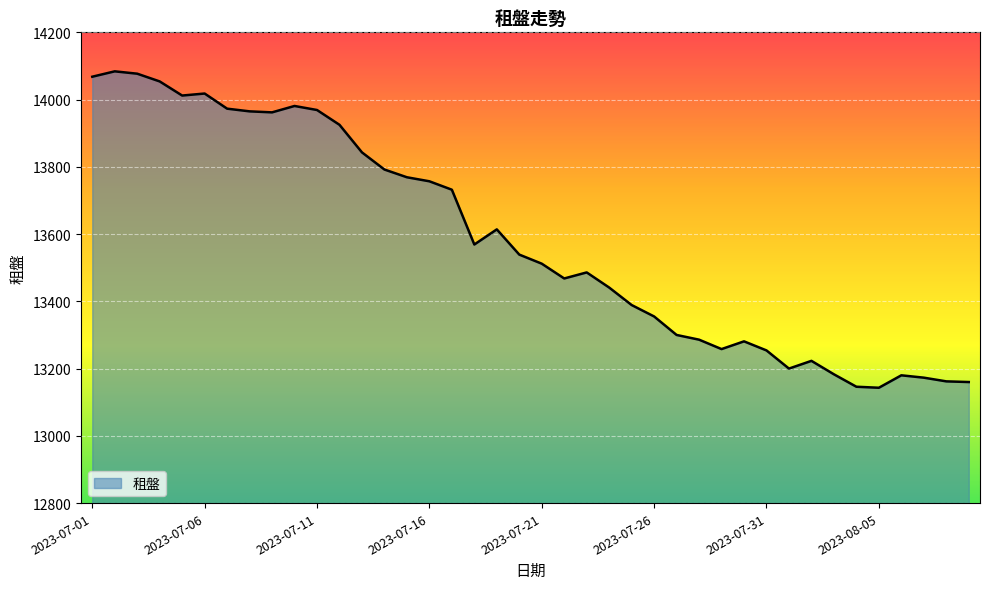

What is the maximum value shown in the chart?

14084